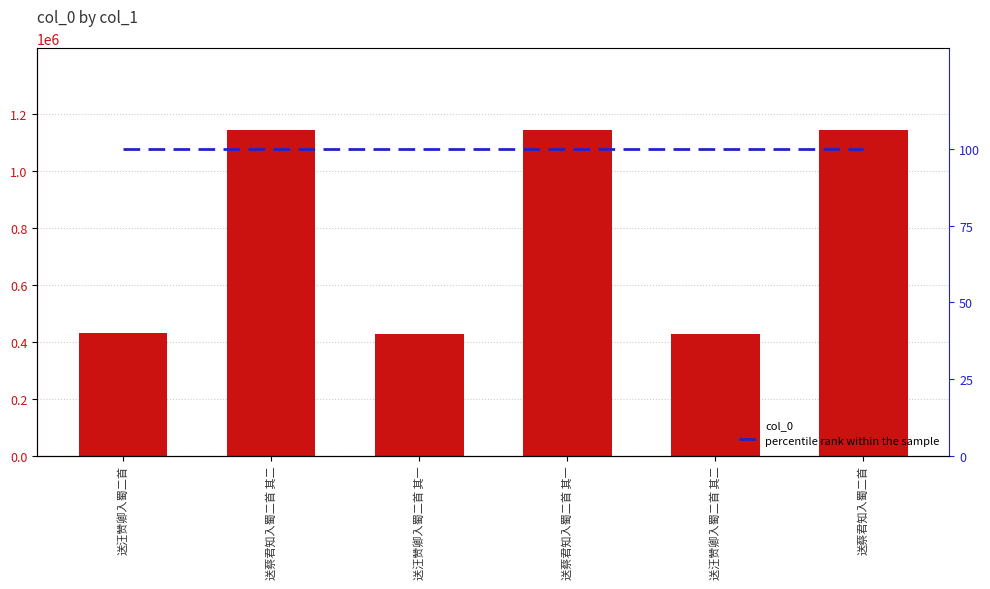

At which category is the sum across all series the highest?

送蔡君知入蜀二首